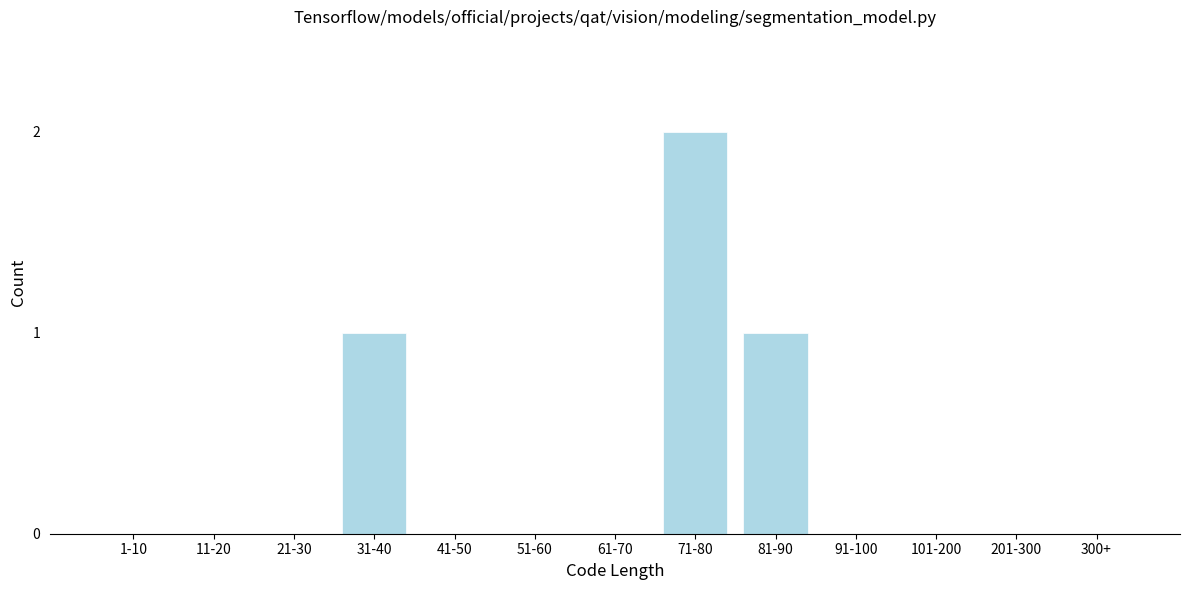

Reading left to right, transcribe all the data shown in this chart.

1-10=0	11-20=0	21-30=0	31-40=1	41-50=0	51-60=0	61-70=0	71-80=2	81-90=1	91-100=0	101-200=0	201-300=0	300+=0